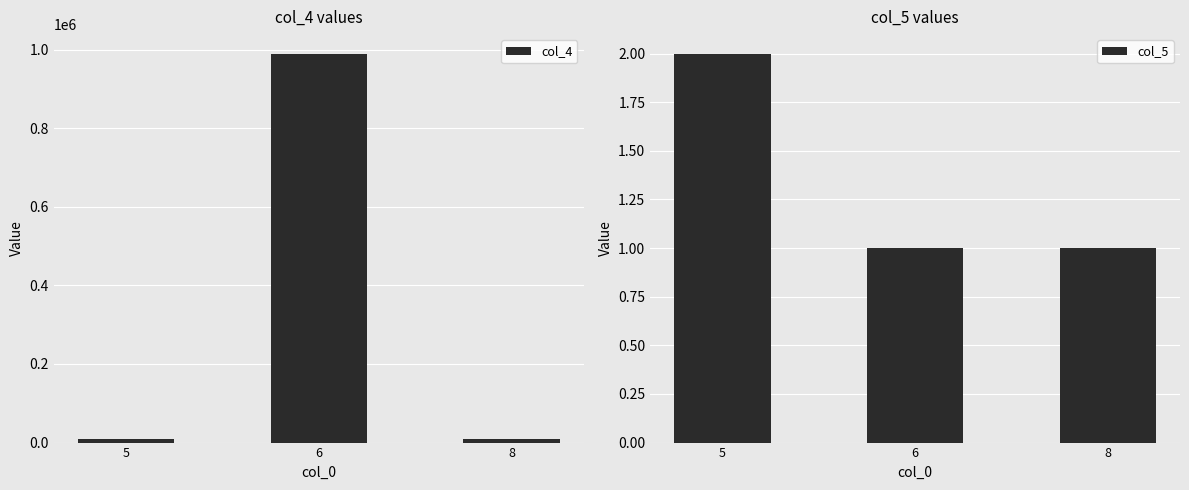

Between 8 and 5, which is larger?

5